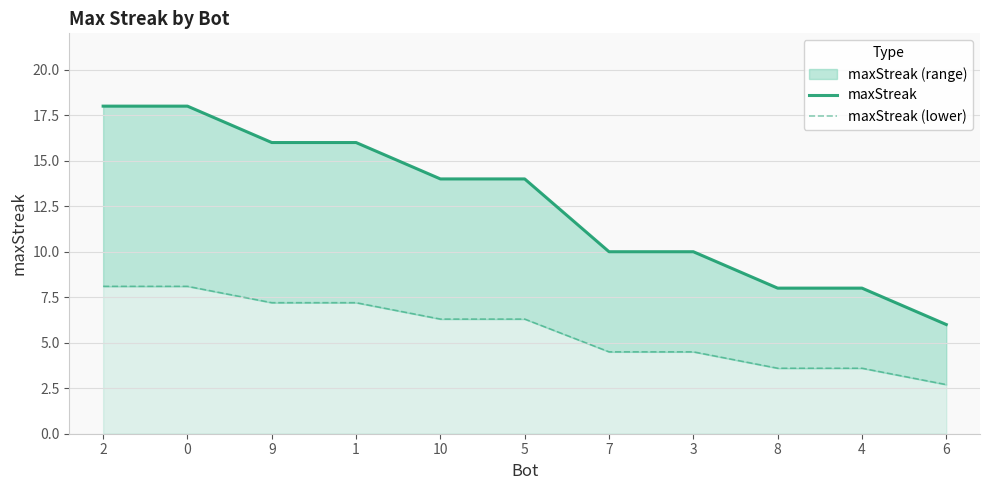

At how many categories does at least one series exceed 7?

10